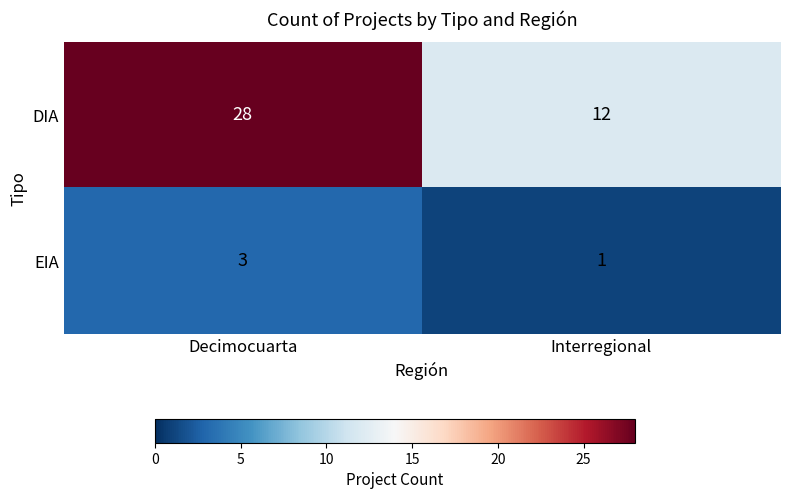

What is the difference between the maximum and minimum values in the DIA series?

16